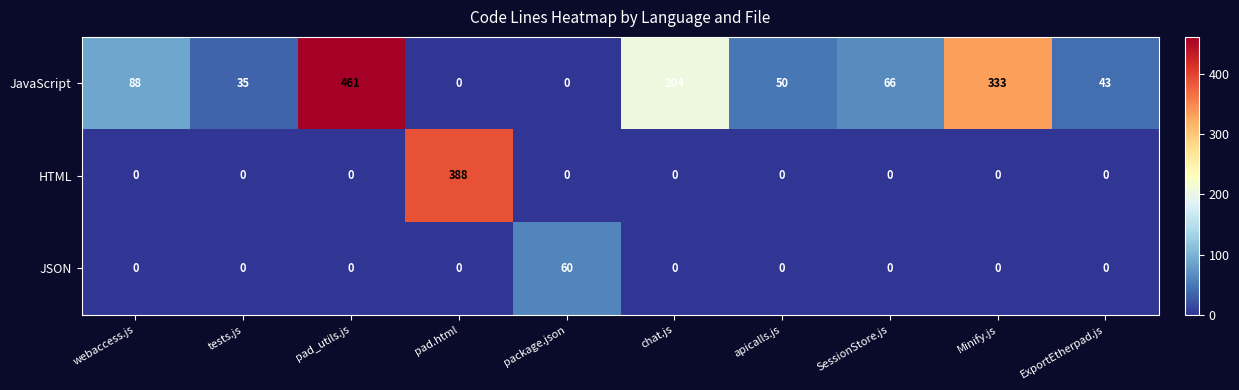

Which series has the largest range (max minus min)?

JavaScript